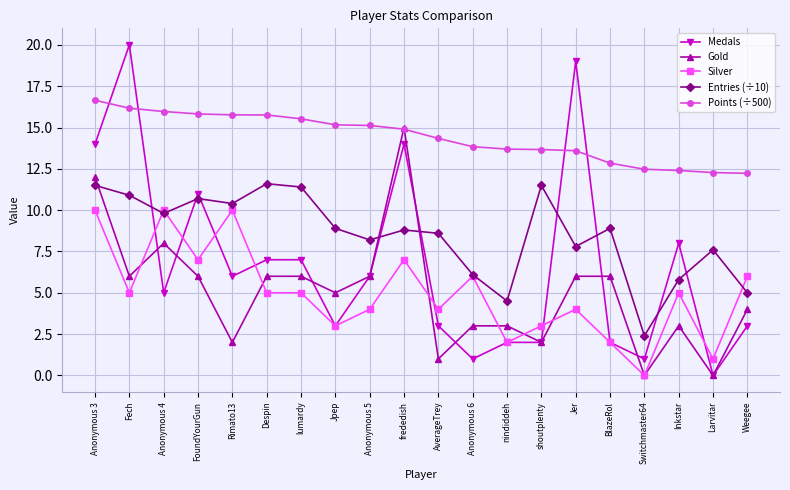

At FoundYourGun, list the series in order from largest to smallest.

Points (÷500), Medals, Entries (÷10), Silver, Gold